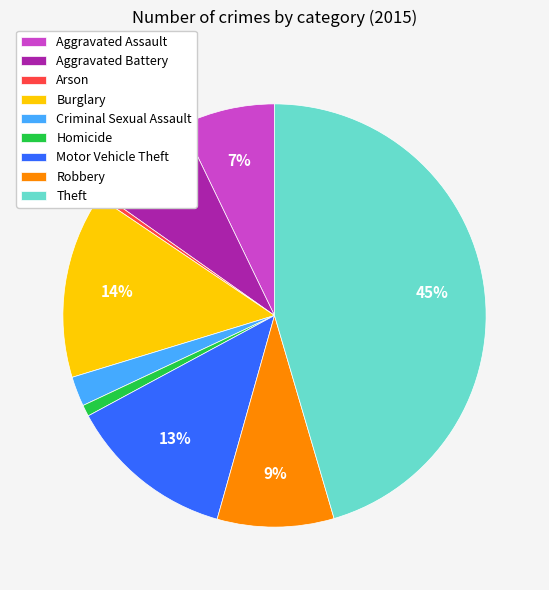

What is the smallest slice in the pie chart?

Arson